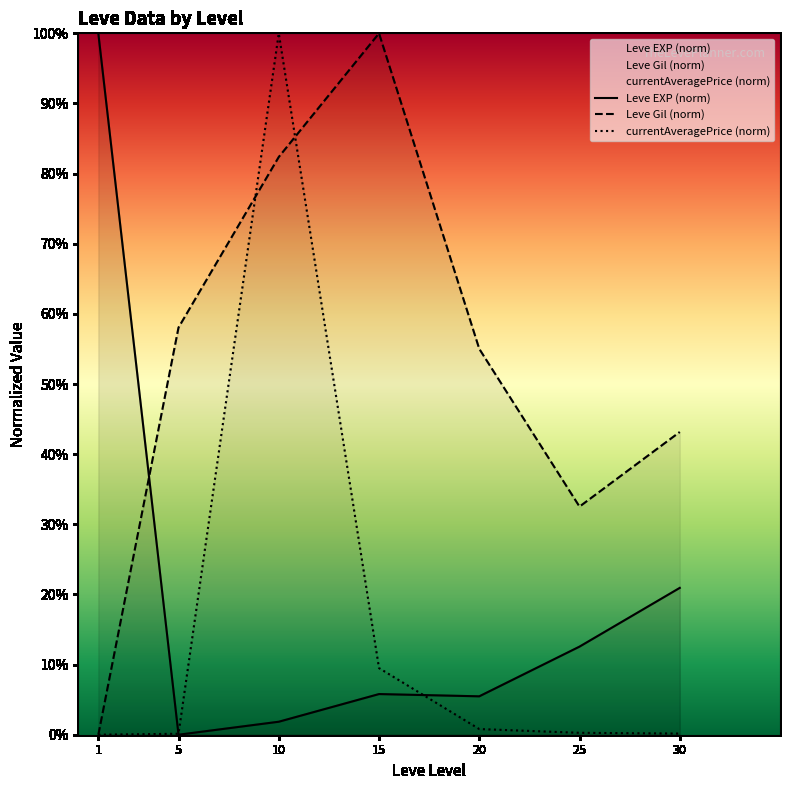

The value of currentAveragePrice (norm) at 5 is 0.1. True or false?

True